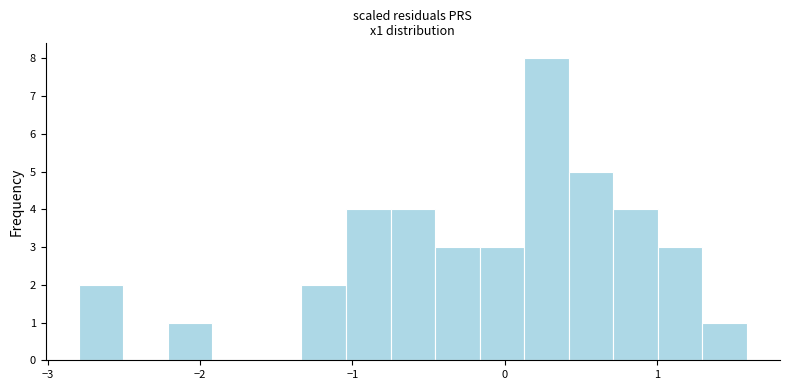

Around what value on the x-axis is the tallest bar? Give the approximate position of its centre, as read against the axis.

0.3